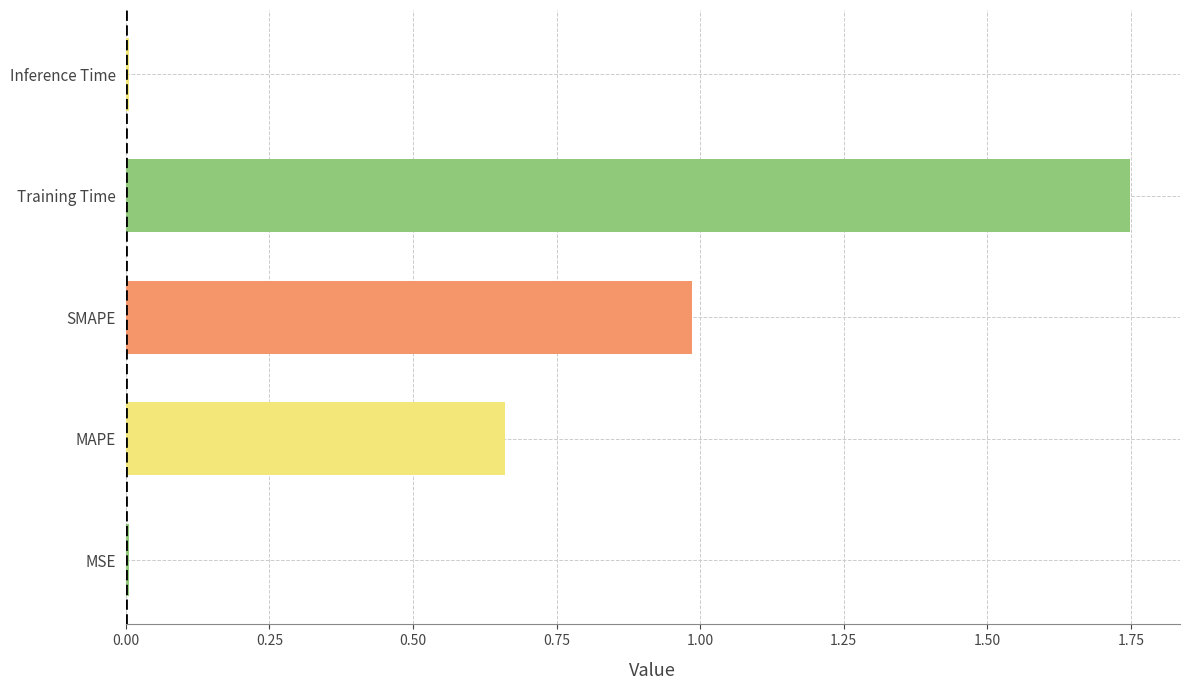

What is the sum of all values?

3.4